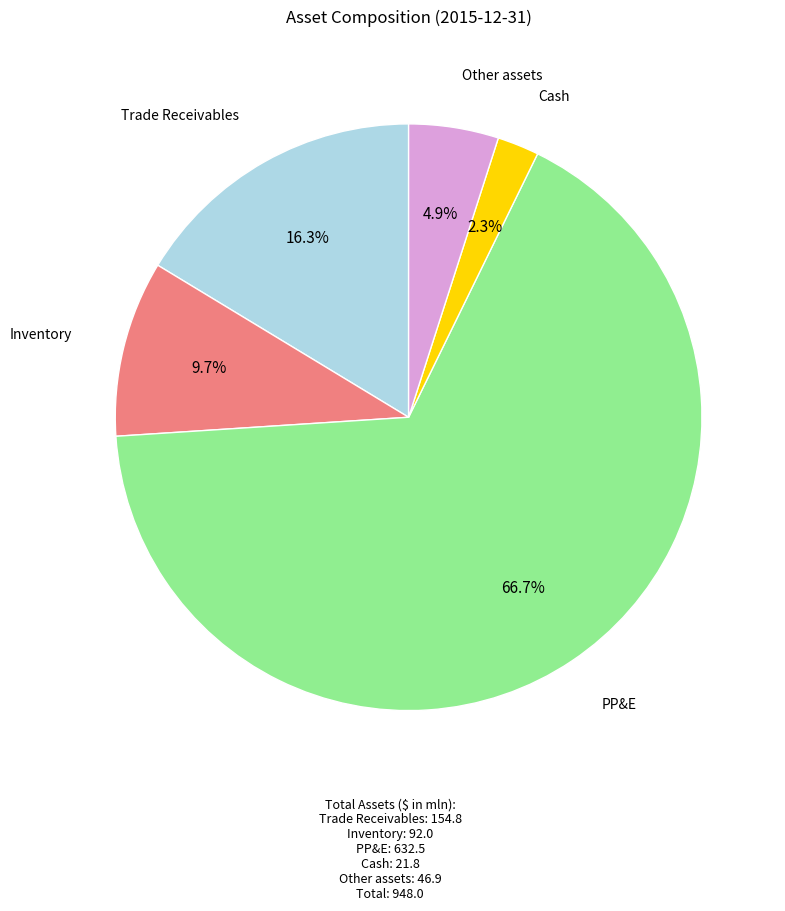

How many segments does this pie chart have?

5